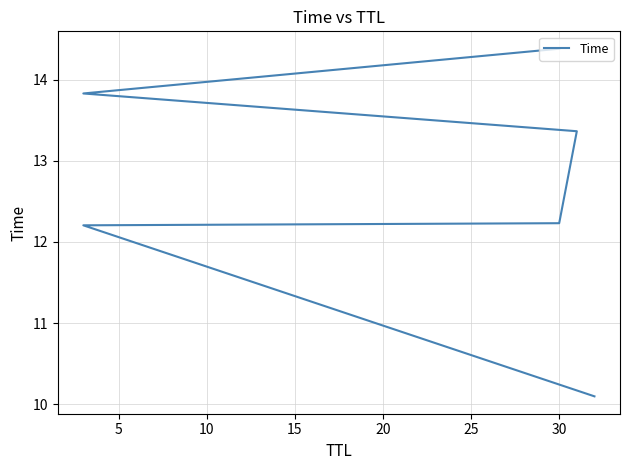

True or false: there are more than 2 points higher than both neighbors.

False